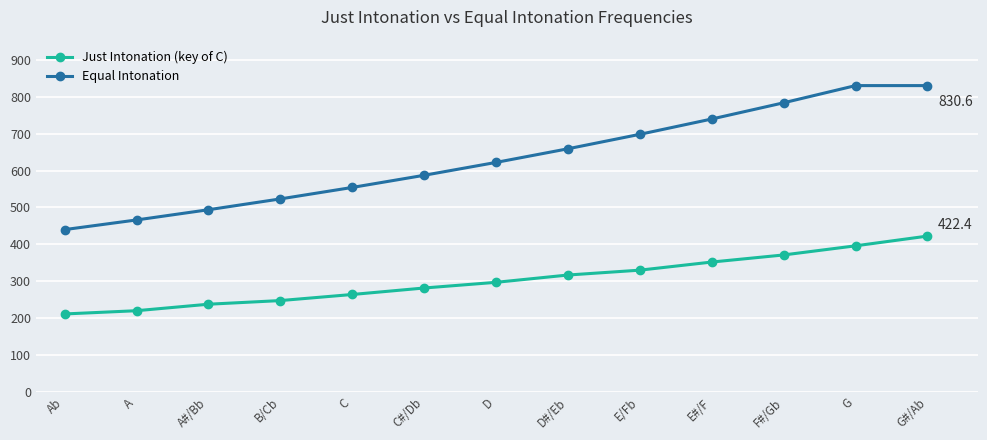

List the series in order of their overall mean, lowest first.

Just Intonation (key of C), Equal Intonation